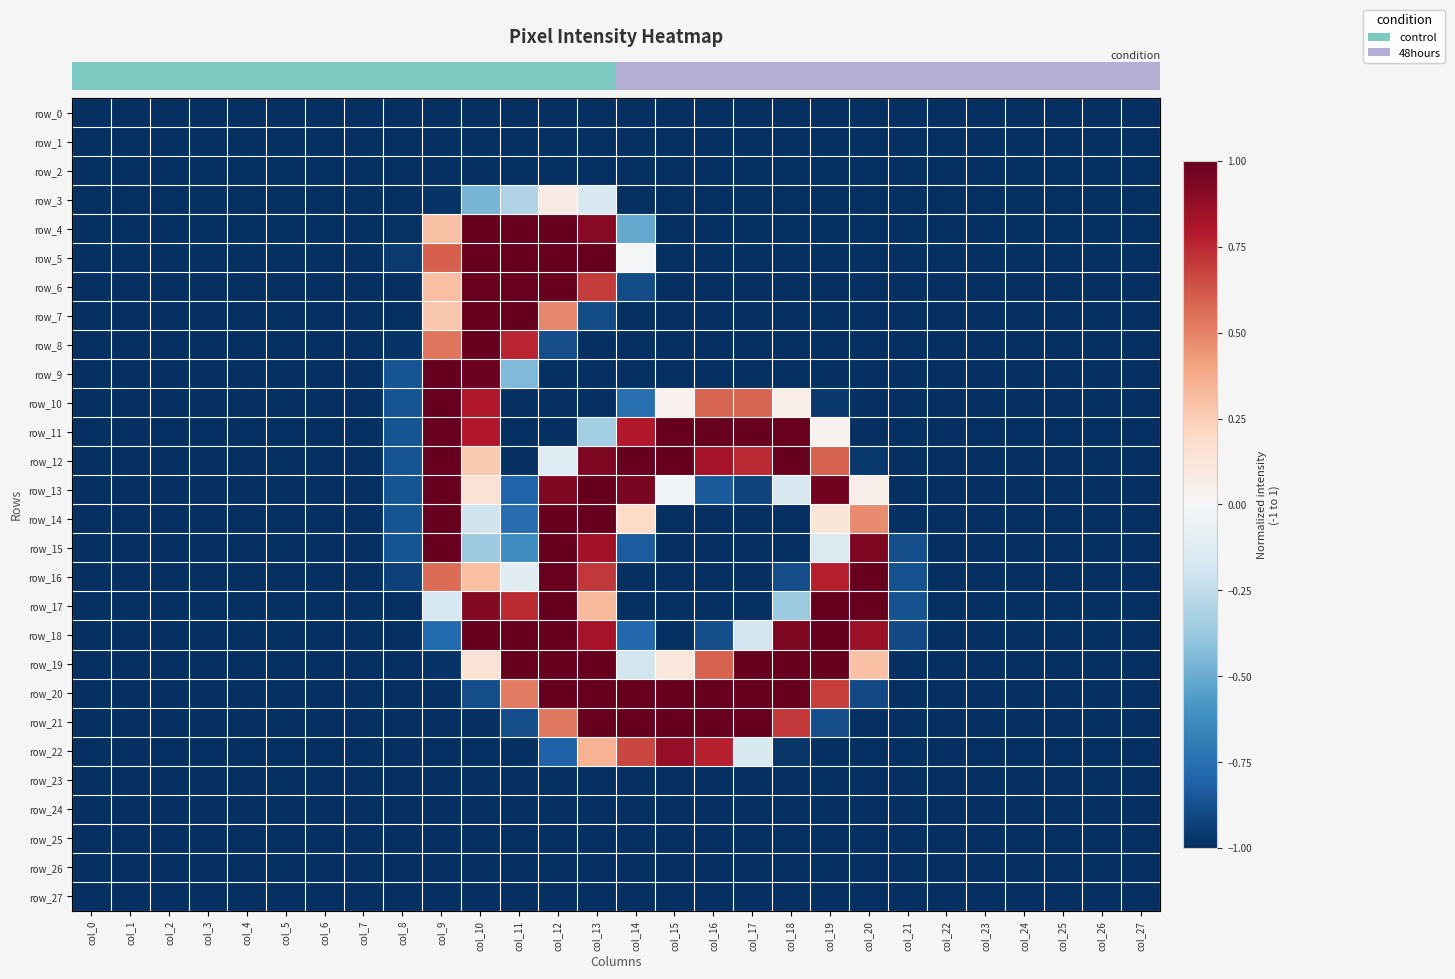

What is the lowest value of the row_21 series?

-1.0